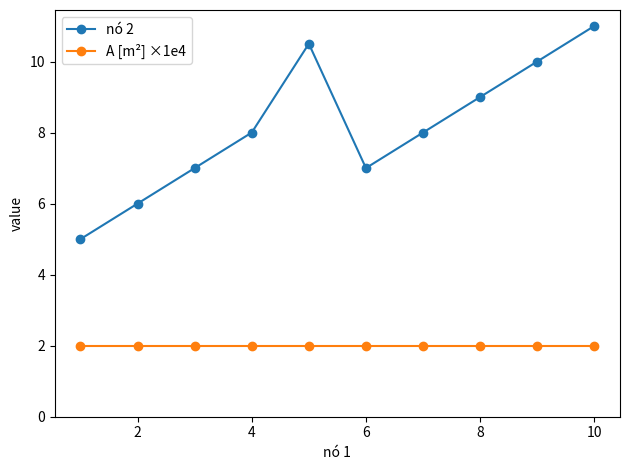

What is the sum of all A [m²] ×1e4 values?

20.0